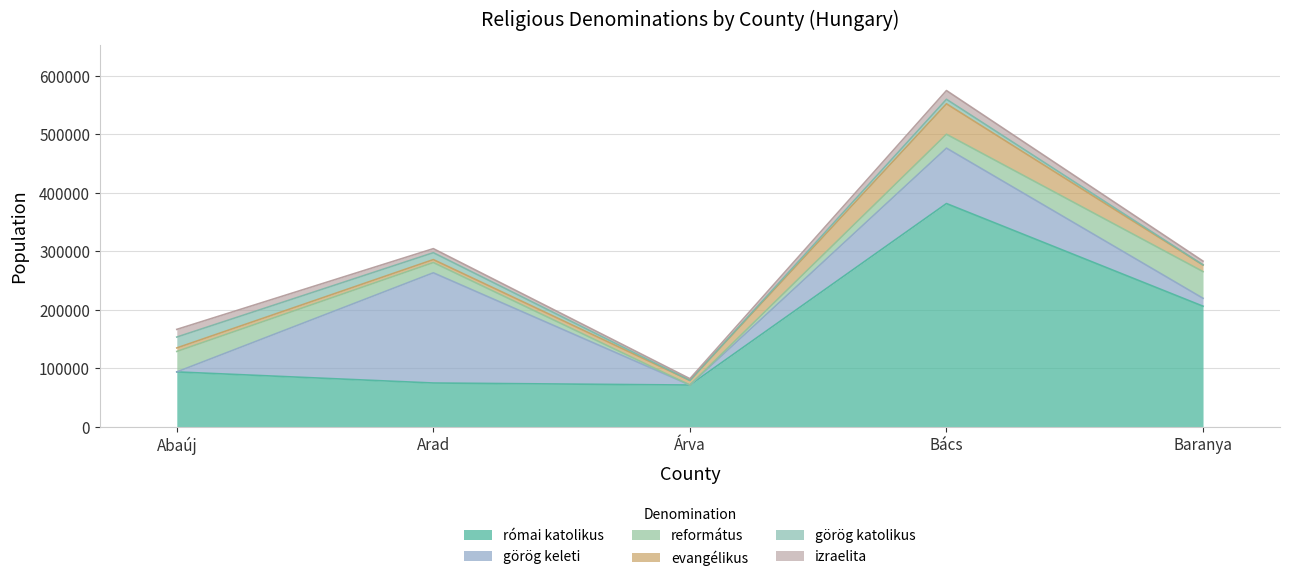

Which category has the lowest value in the görög katolikus series?

Árva